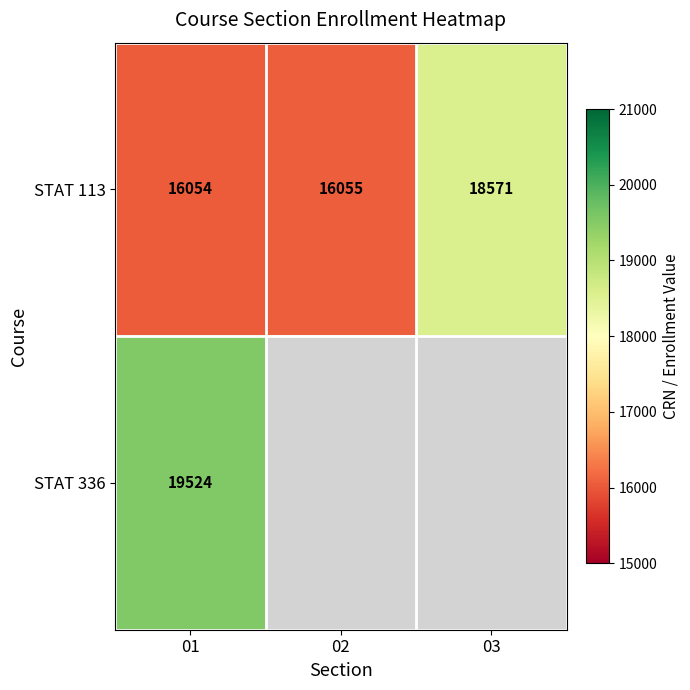

At how many categories does at least one series exceed 17157?

2